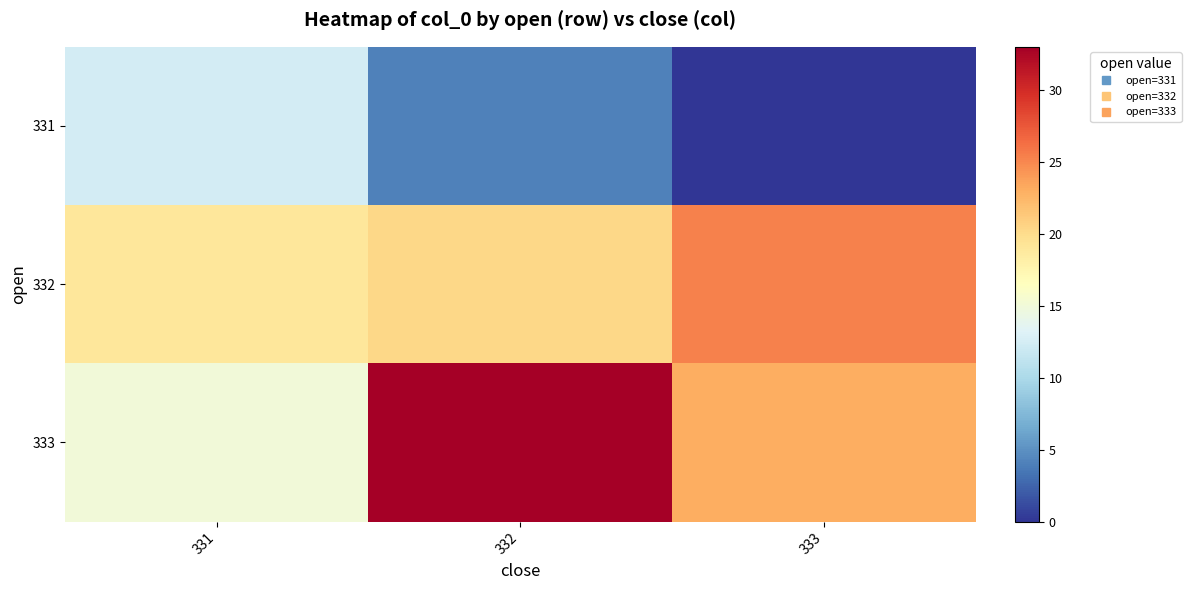

At which category is the sum across all series the highest?

332